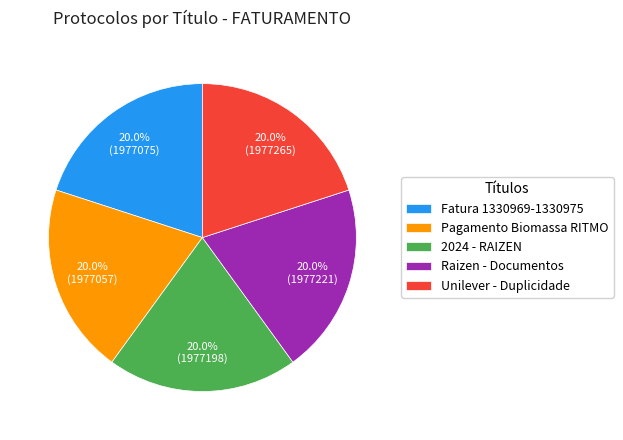

Is the sum of 2024 - RAIZEN and Raizen - Documentos greater than half?

No